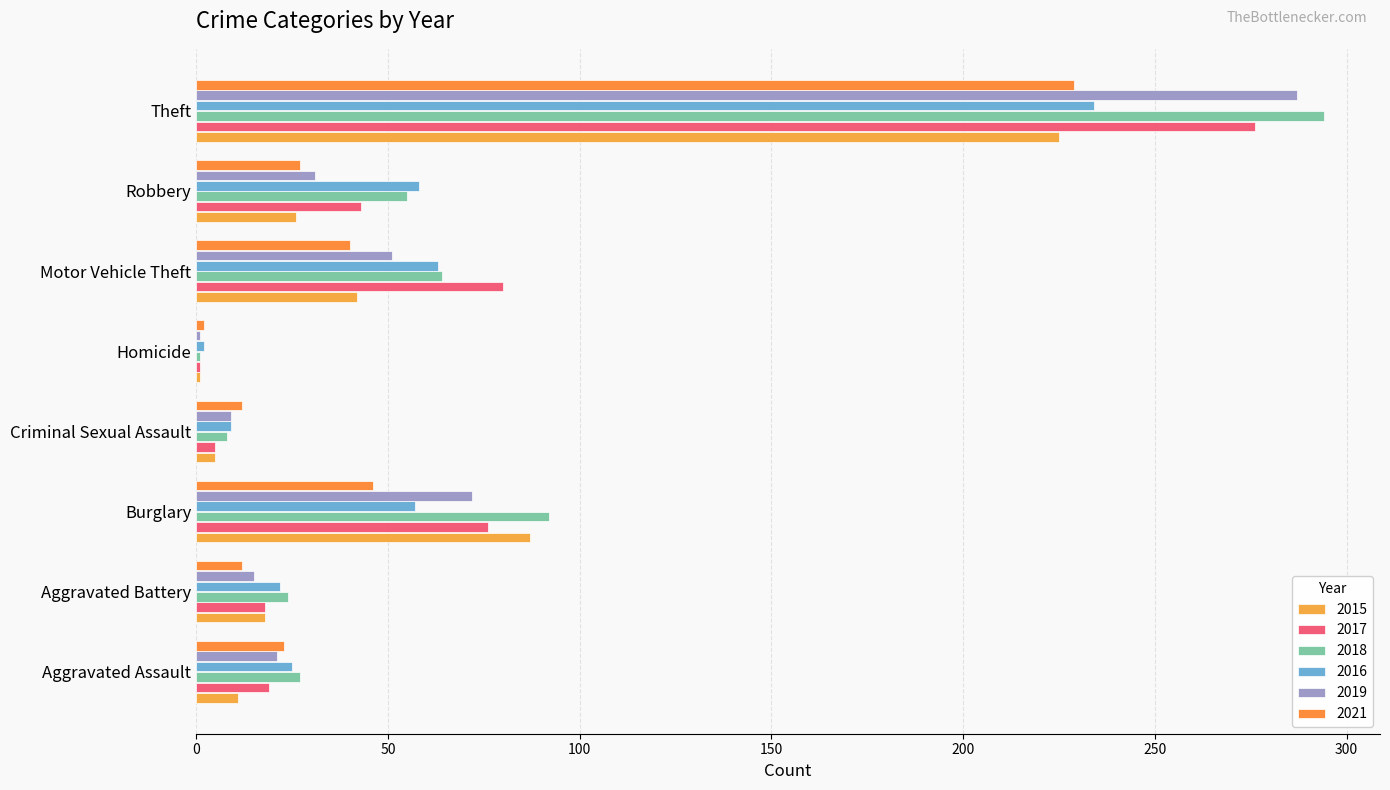

Reading left to right, extract all data points from this chart.

2015: Aggravated Assault=11	Aggravated Battery=18	Burglary=87	Criminal Sexual Assault=5	Homicide=1	Motor Vehicle Theft=42	Robbery=26	Theft=225
2017: Aggravated Assault=19	Aggravated Battery=18	Burglary=76	Criminal Sexual Assault=5	Homicide=1	Motor Vehicle Theft=80	Robbery=43	Theft=276
2018: Aggravated Assault=27	Aggravated Battery=24	Burglary=92	Criminal Sexual Assault=8	Homicide=1	Motor Vehicle Theft=64	Robbery=55	Theft=294
2016: Aggravated Assault=25	Aggravated Battery=22	Burglary=57	Criminal Sexual Assault=9	Homicide=2	Motor Vehicle Theft=63	Robbery=58	Theft=234
2019: Aggravated Assault=21	Aggravated Battery=15	Burglary=72	Criminal Sexual Assault=9	Homicide=1	Motor Vehicle Theft=51	Robbery=31	Theft=287
2021: Aggravated Assault=23	Aggravated Battery=12	Burglary=46	Criminal Sexual Assault=12	Homicide=2	Motor Vehicle Theft=40	Robbery=27	Theft=229